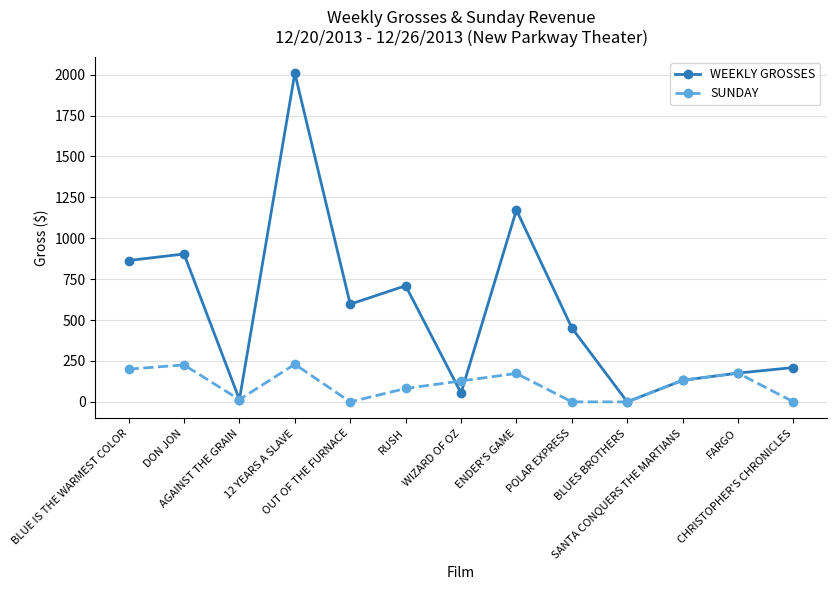

How many interior local peaks does the WEEKLY GROSSES series have?

4